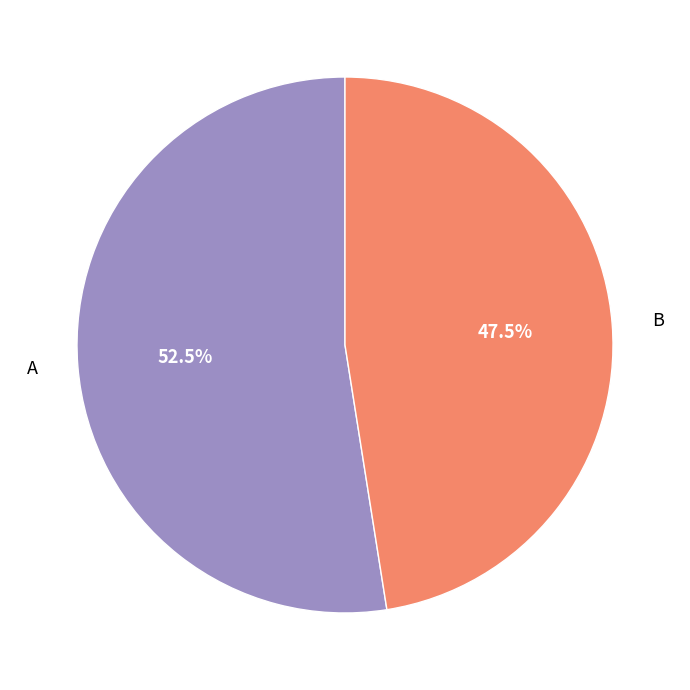

Which has a higher value, B or A?

A